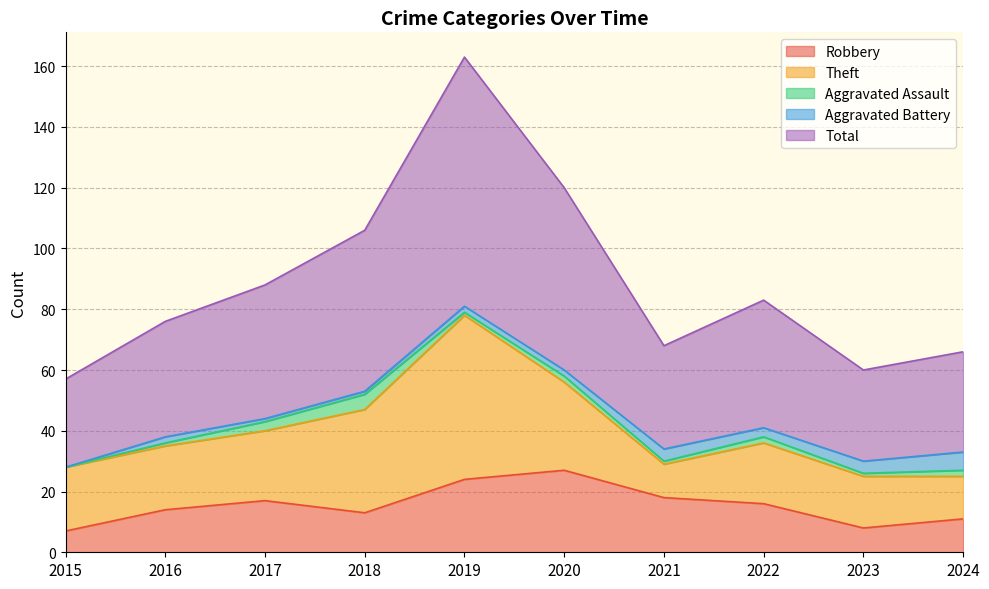

What is the total value across all series at 2024?

66